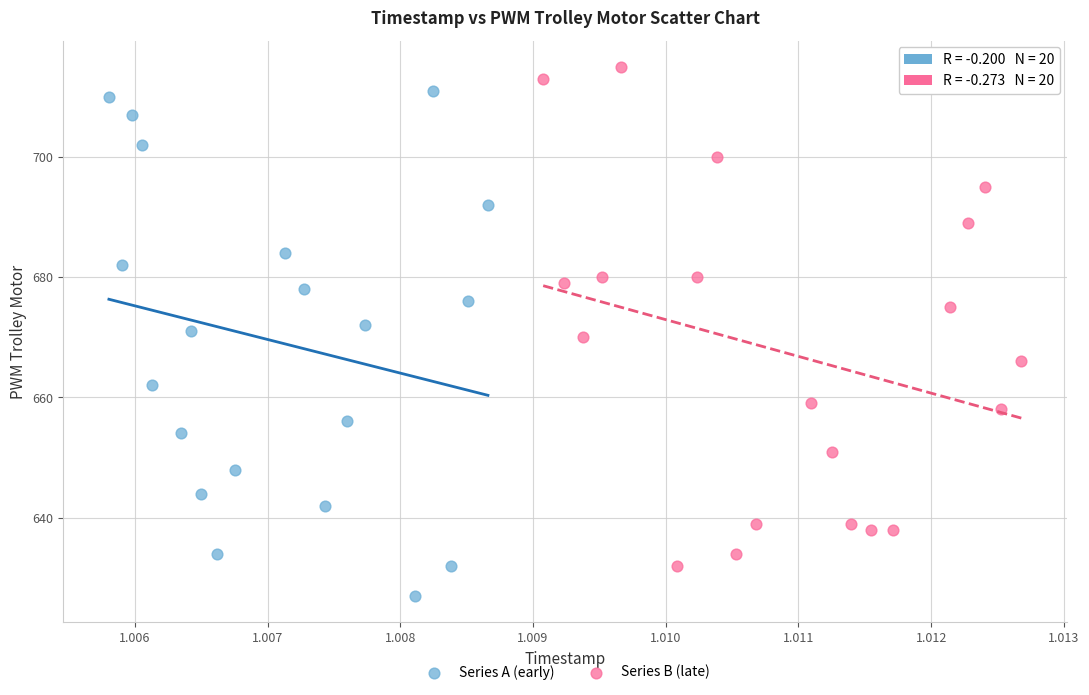

Which series reaches the maximum Y coordinate?

Series B (late)